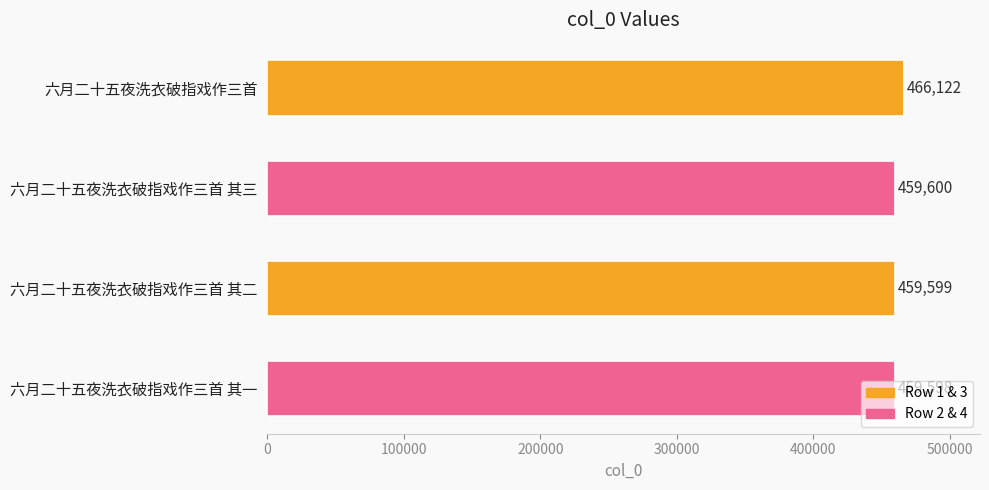

What is the average value?

461230